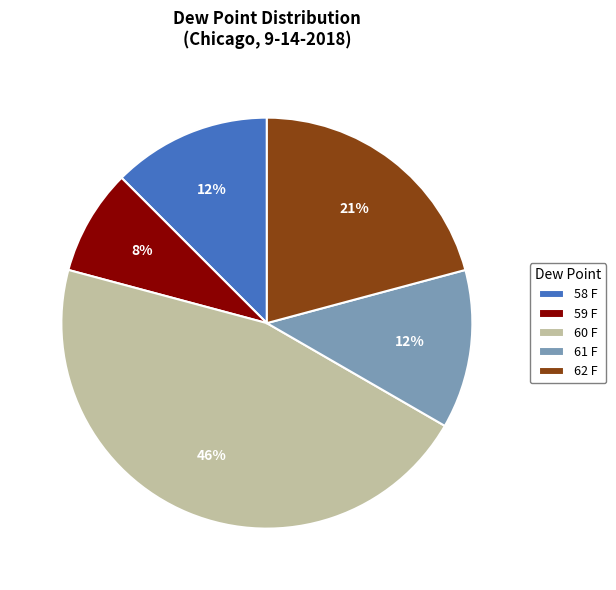

Which slice is the largest?

60 F